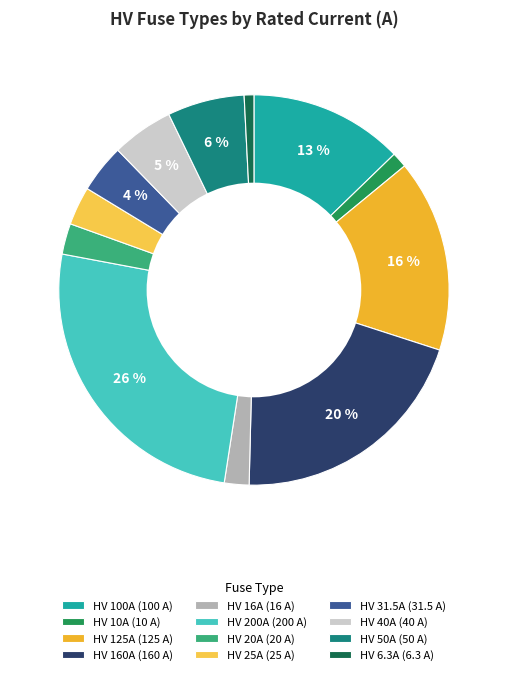

What is the largest slice in the pie chart?

HV 200A